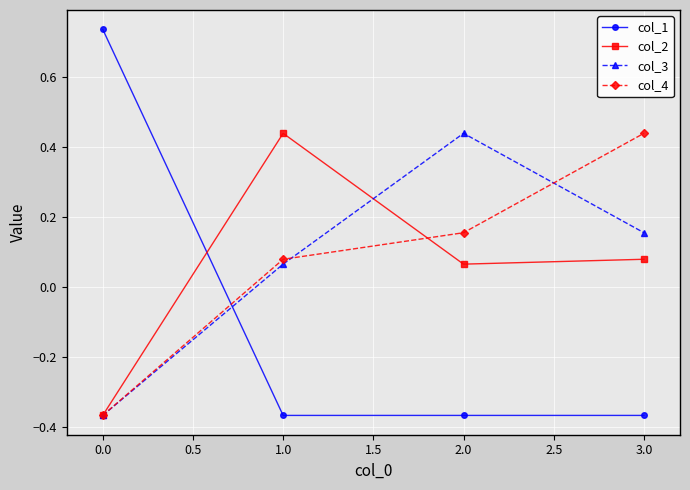

What is the difference between the highest and lowest values at 1.0?

0.8